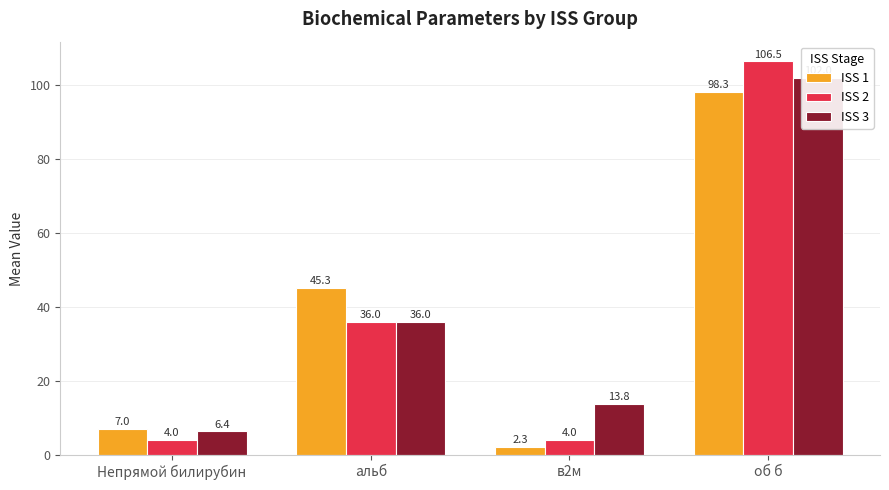

Rank the series at об б from lowest to highest value.

ISS 1, ISS 3, ISS 2